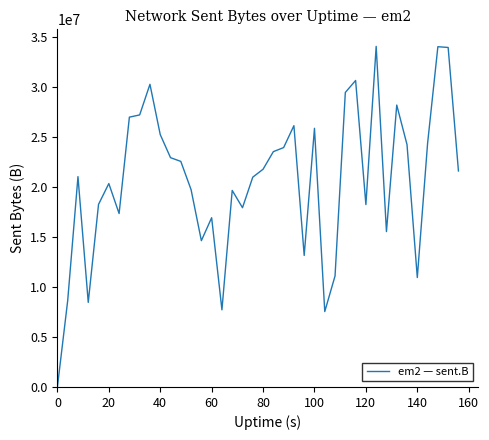

Is this an area chart (filled region under the line)?

No